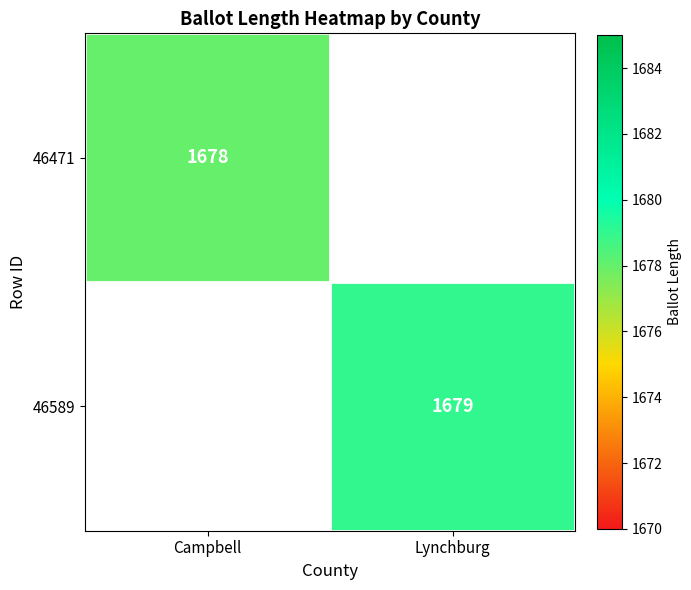

The value of 46589 at Lynchburg is 559. True or false?

False